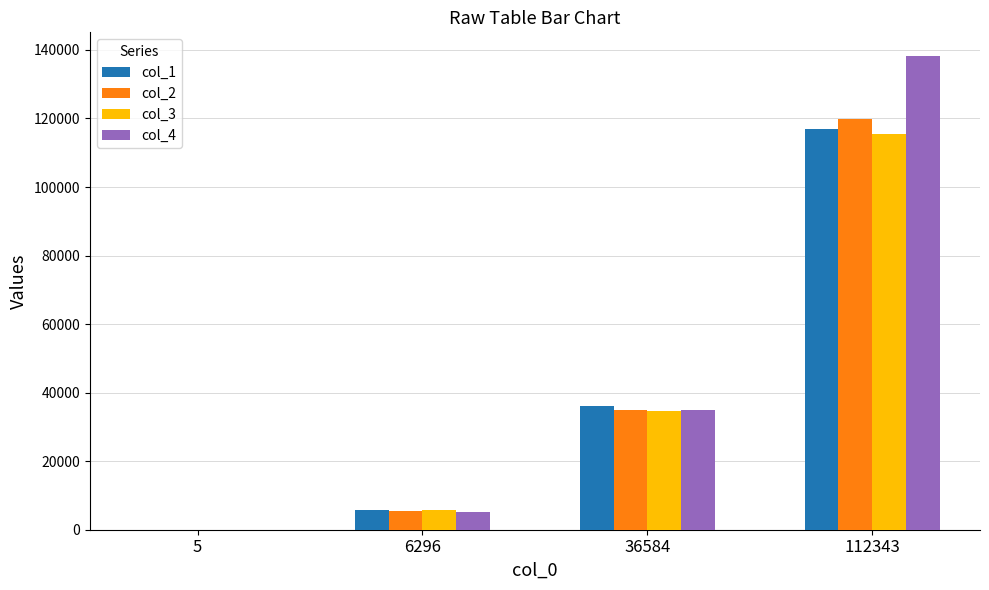

What are all the series names shown in the legend?

col_1, col_2, col_3, col_4